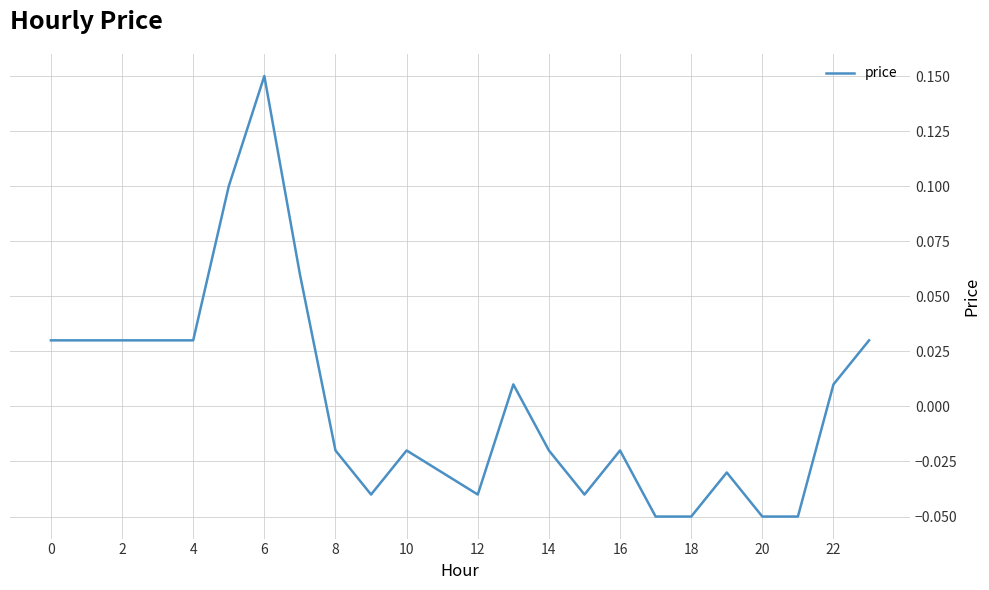

Does the chart display data point markers on the line(s)?

No